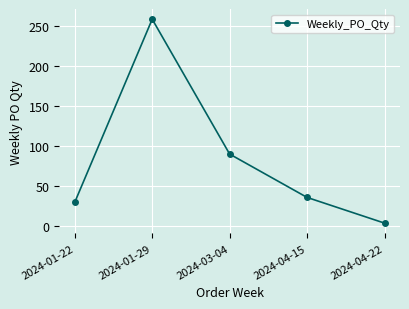

Where is the first local maximum?

2024-01-29